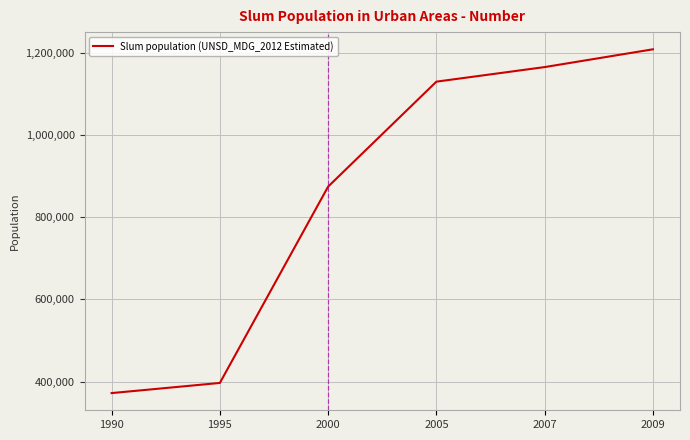

What is the smallest value displayed?

371965